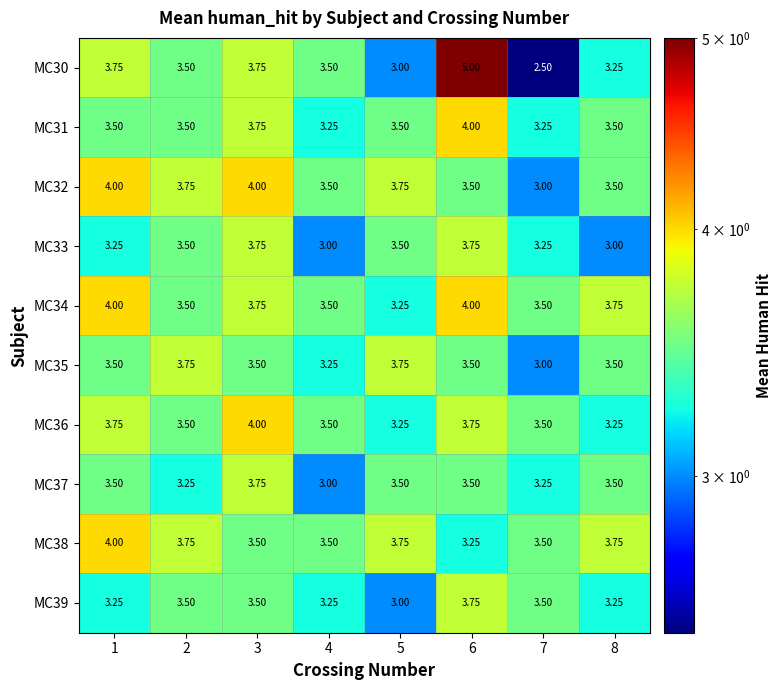

Is the value of MC33 at 8 greater than the value of MC31 at 8?

No